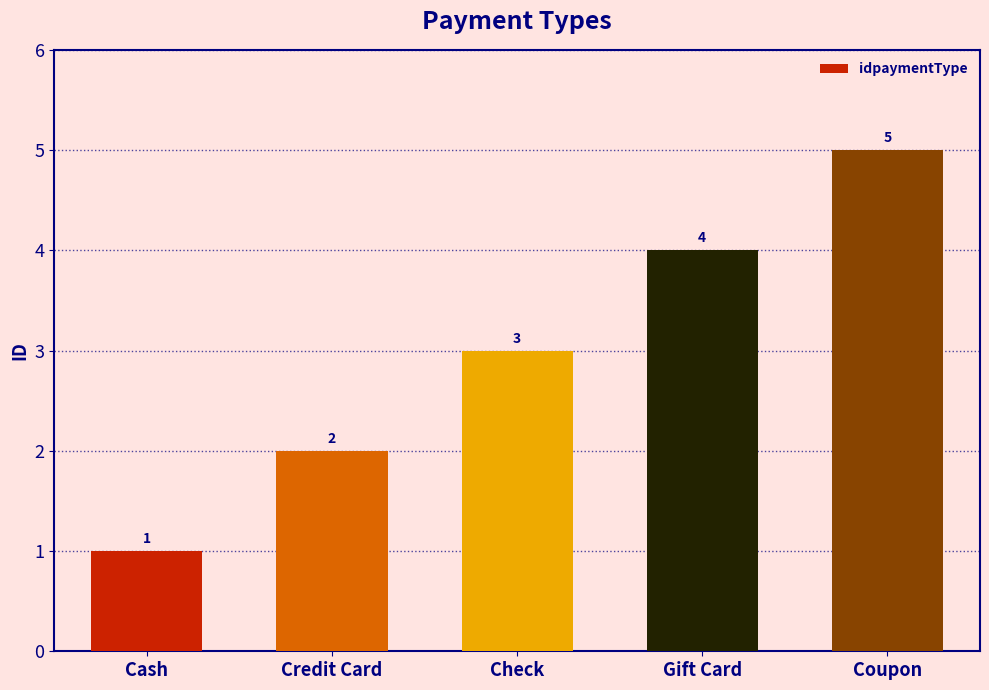

The chart shows a value of 1 at Credit Card. True or false?

False